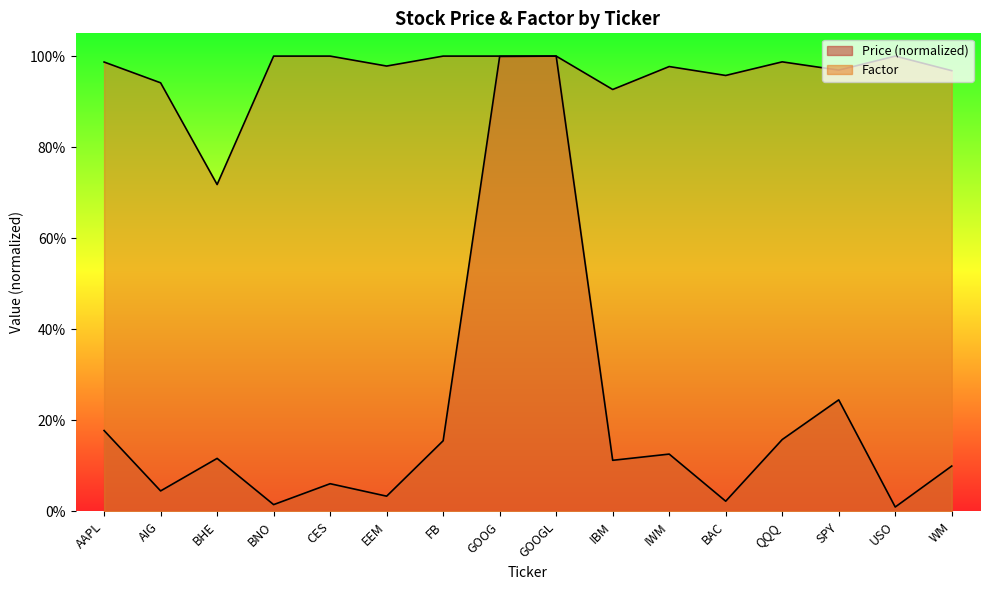

What is the maximum value shown in the chart?

1.0